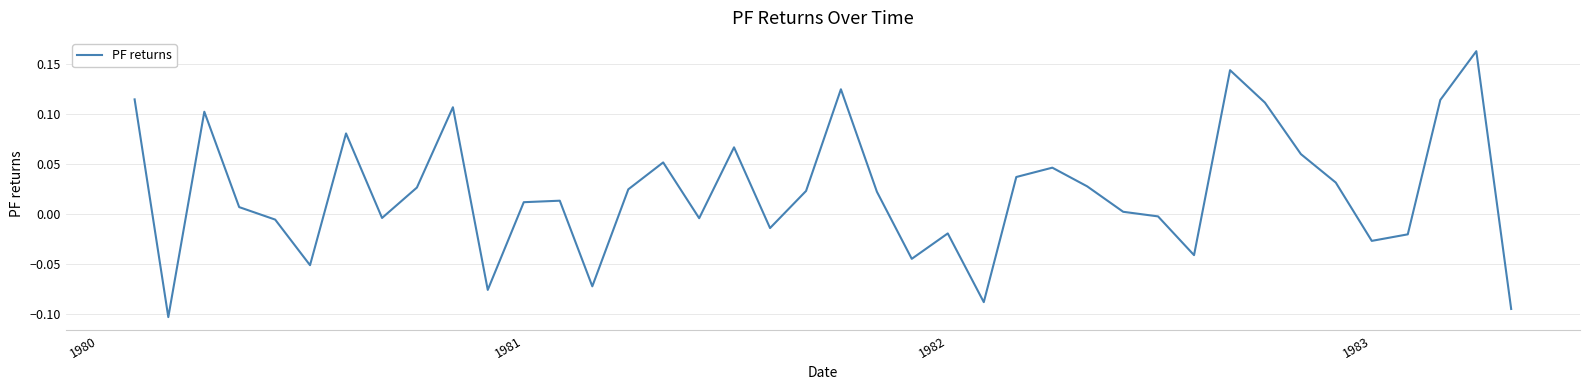

What is the difference between the maximum and minimum values?

0.3